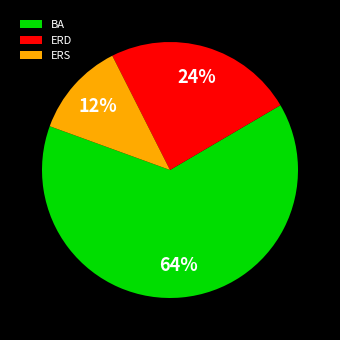

The ERD slice represents 24% of the pie. True or false?

True